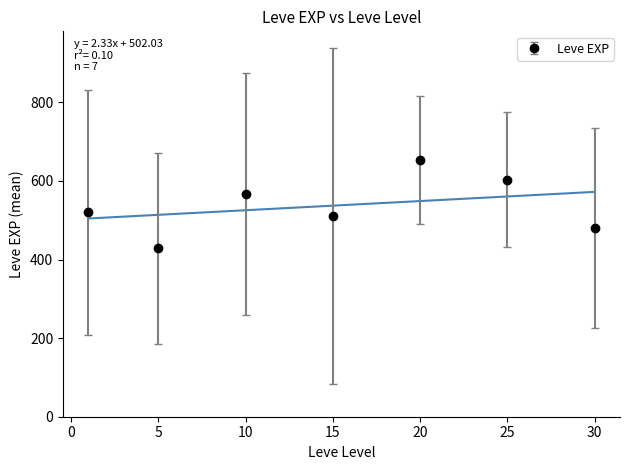

True or false: Leve EXP has more than 1 points higher than both neighbors.

True